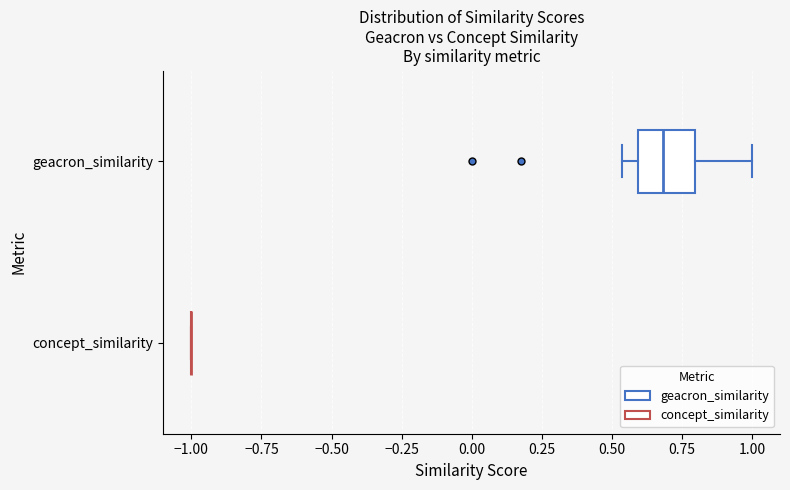

Comparing the boxes themselves (not the whiskers), which one is the widest?

geacron_similarity